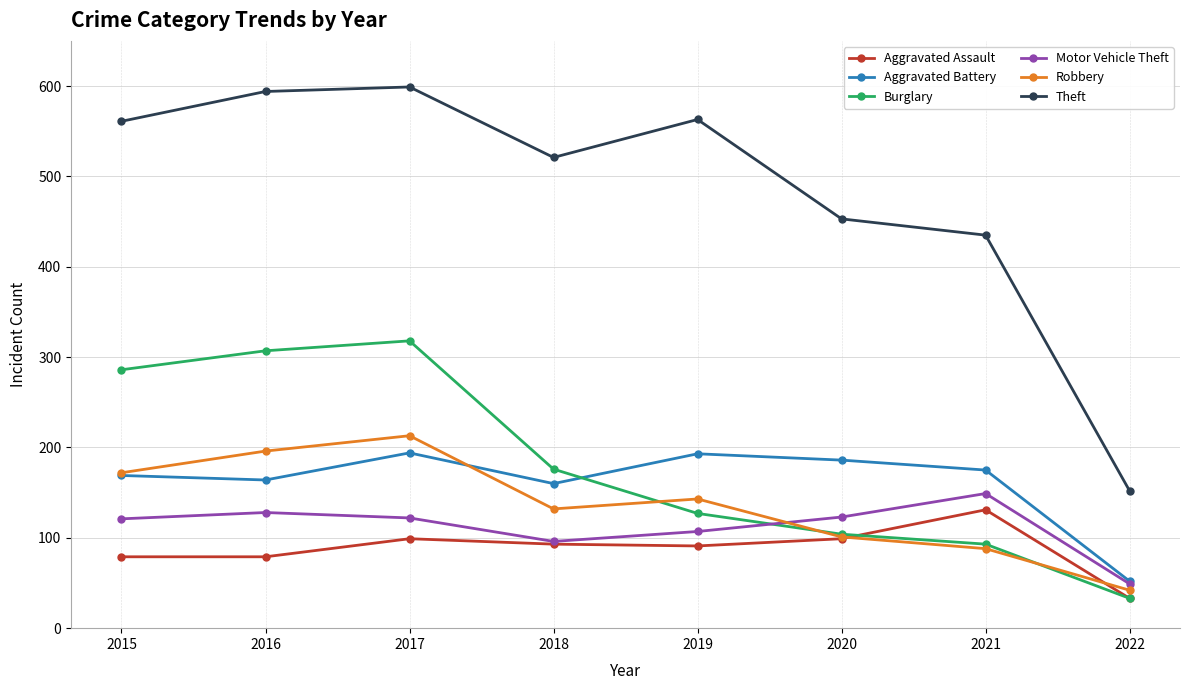

What is the difference between the highest and lowest values at 2015?

482